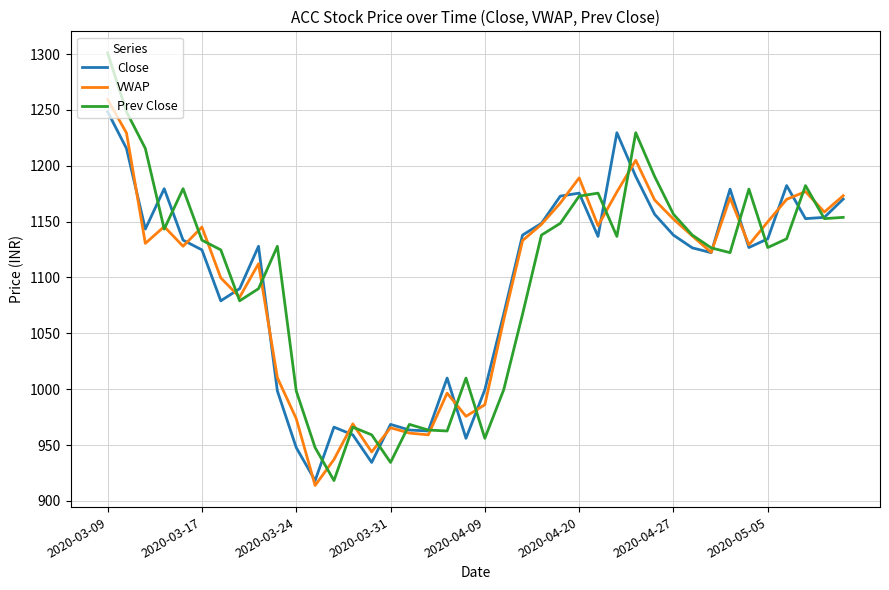

What is the lowest value of the Prev Close series?

918.2